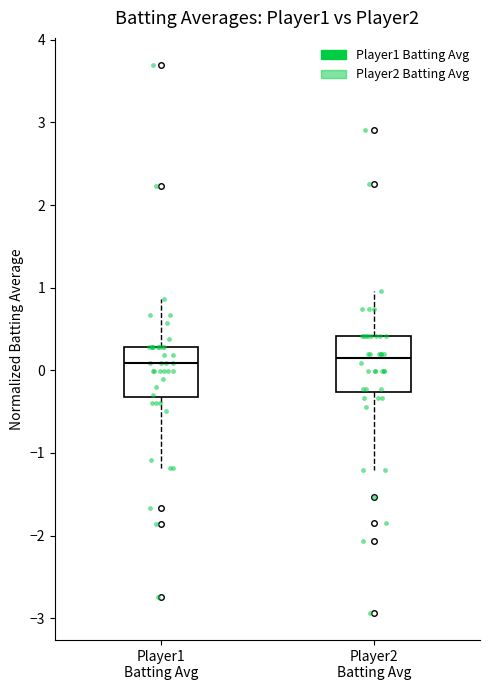

Where is the lower edge of the box for Player1 Batting Avg on the y-axis? The values are not printed on the chart, so give them approximately, as read against the axis.

-0.3